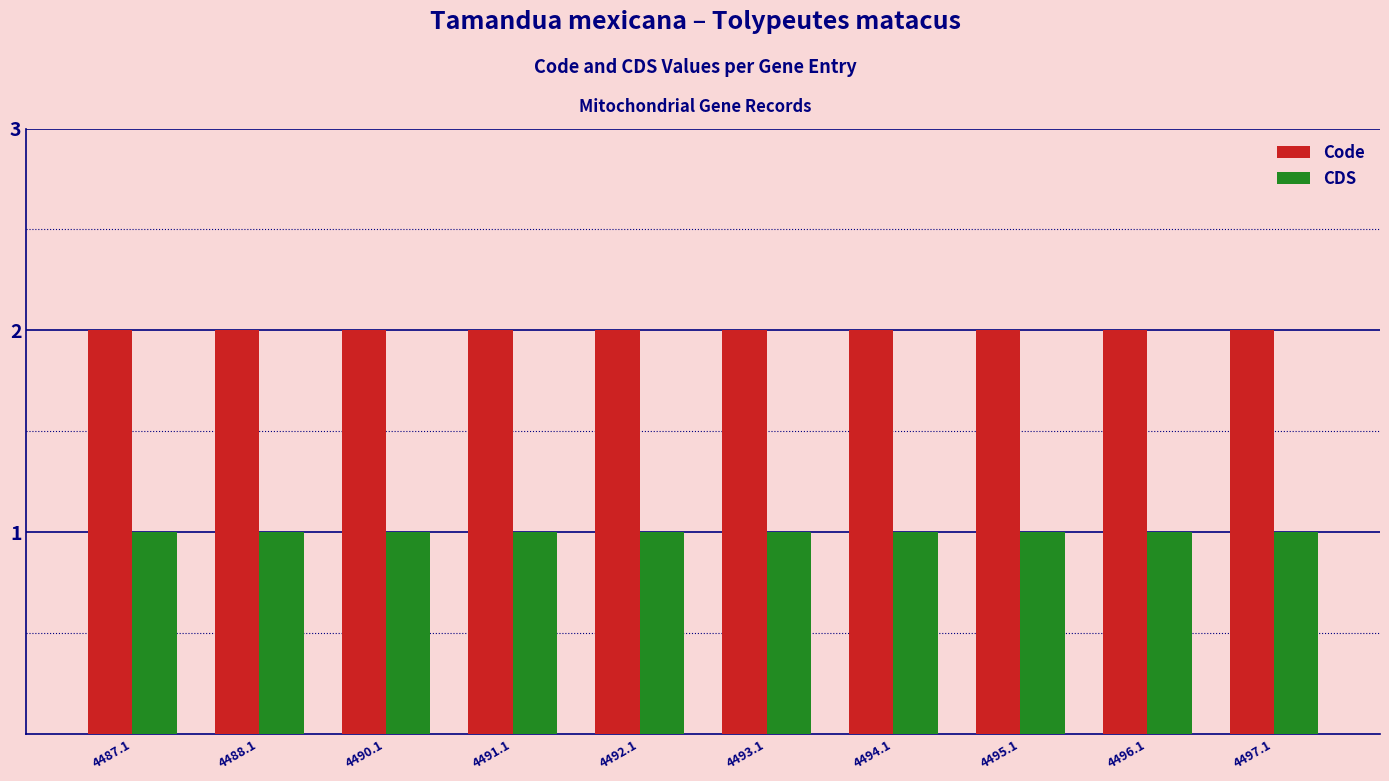

What is the total value across all series at 4494.1?

3